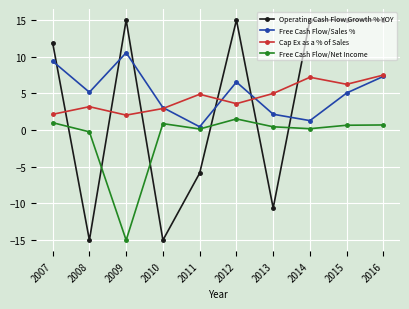

How many times do Operating Cash Flow Growth % YOY and Free Cash Flow/Net Income cross each other?

6